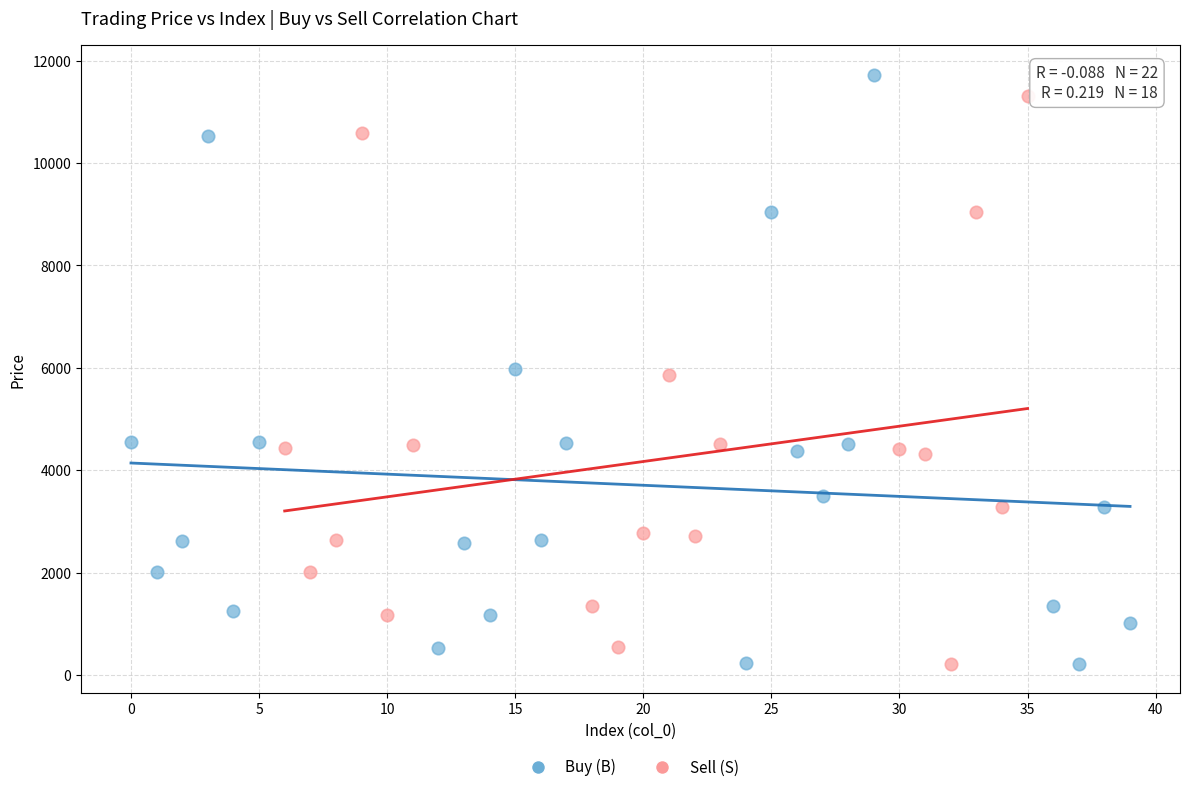

Which series has the widest spread of Y values?

Buy (B)